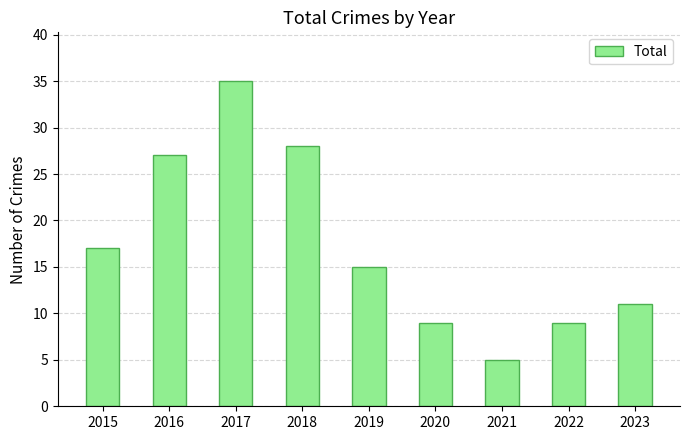

Count the number of categories in the chart.

9